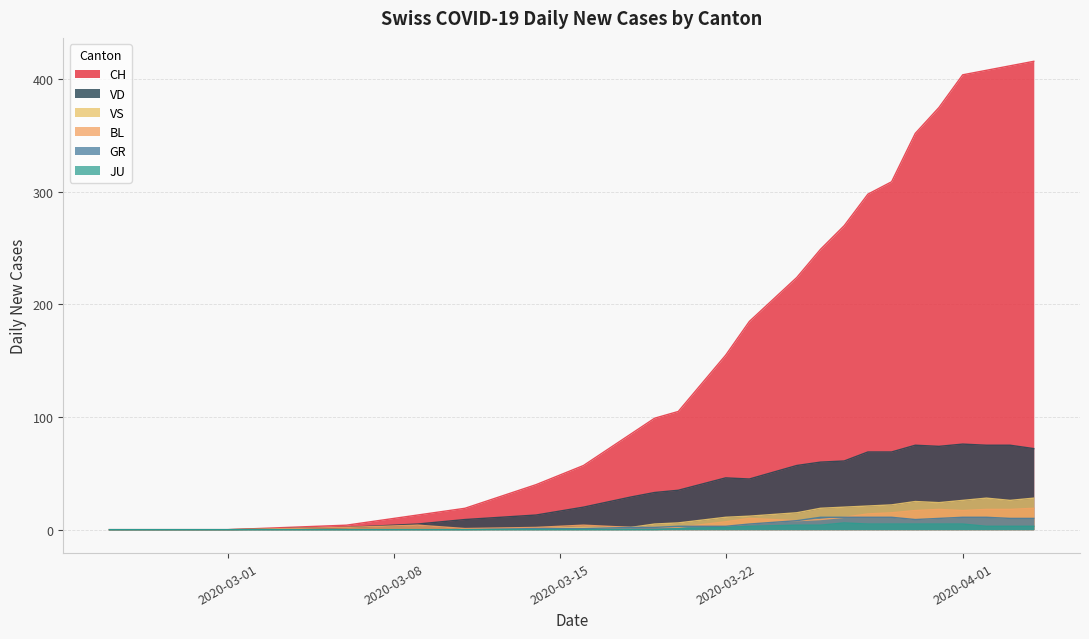

Which series has the largest total across all categories?

CH